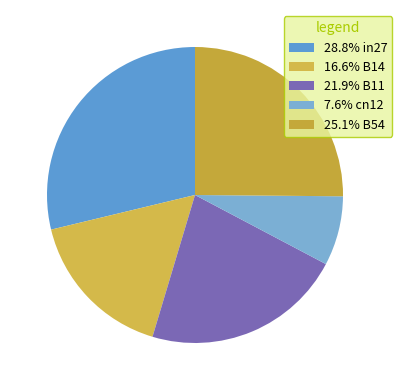

Count the number of slices in the pie.

5